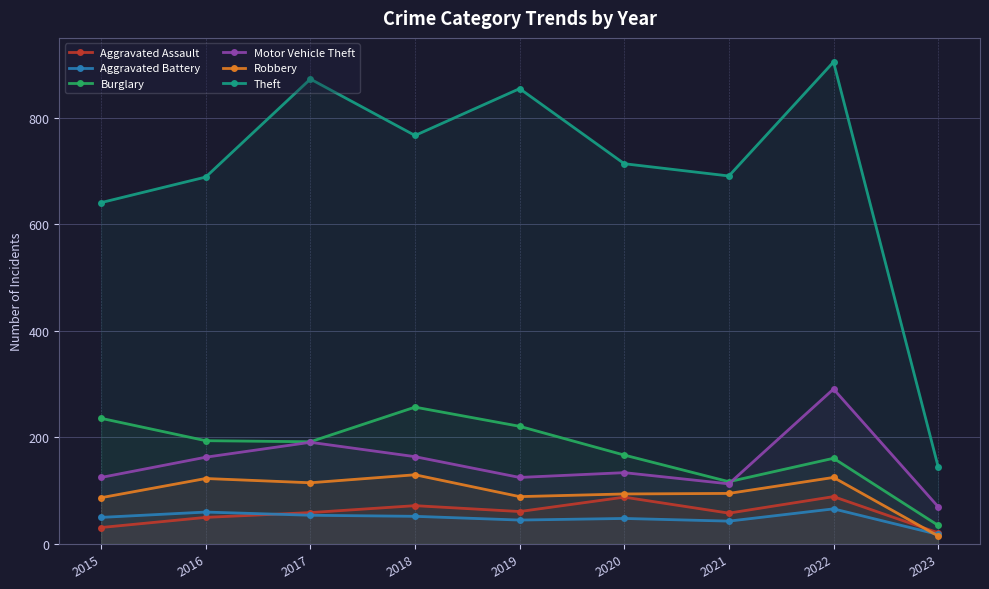

Which series changed the most between 2016 and 2017?

Theft